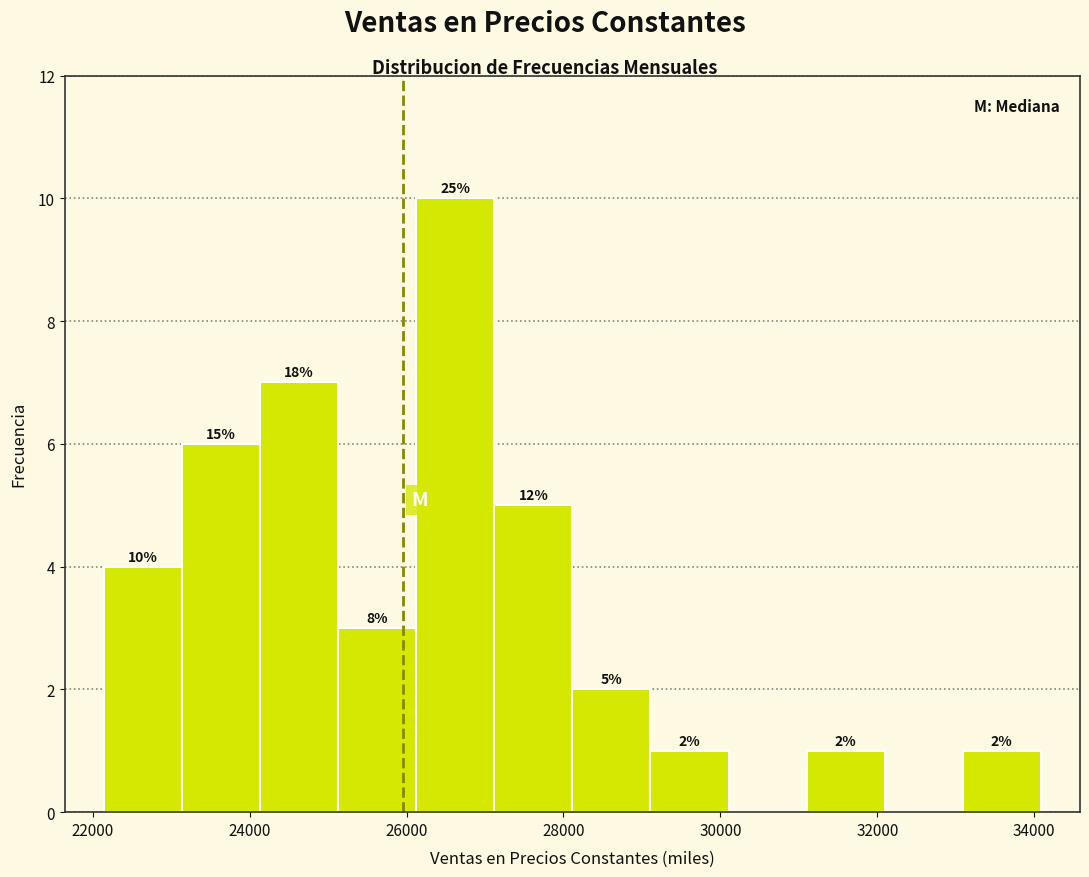

Which range on the x-axis has the tallest bar?

26200 to 27200